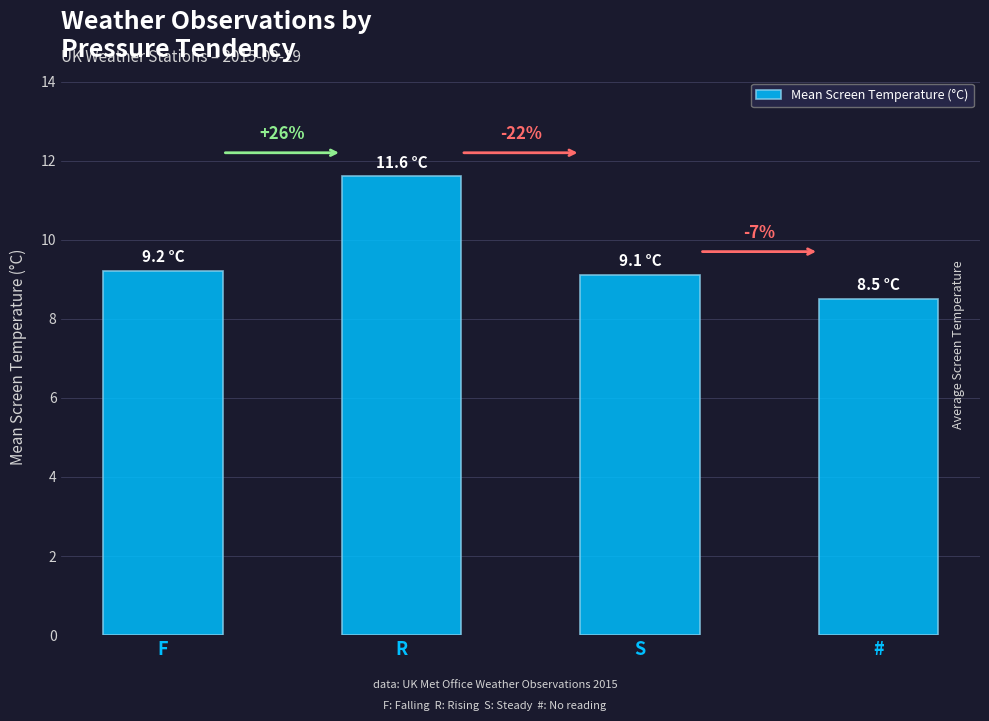

What is the difference between the maximum and minimum values?

3.1